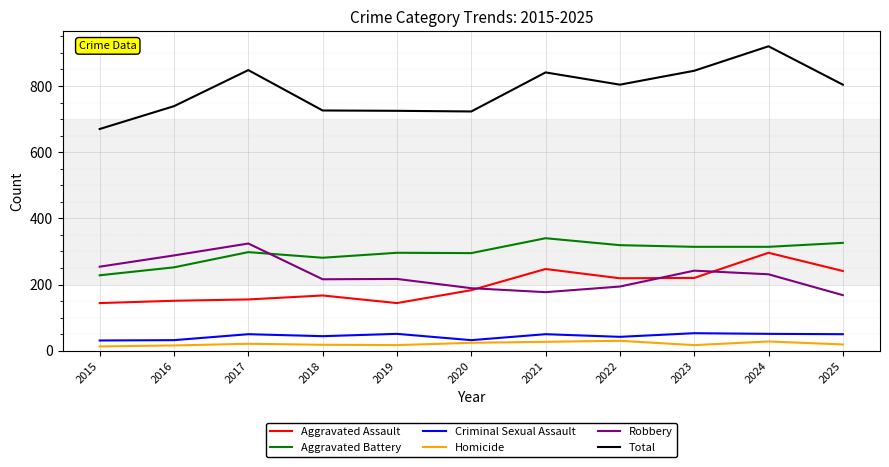

True or false: Total and Criminal Sexual Assault cross at least once.

False